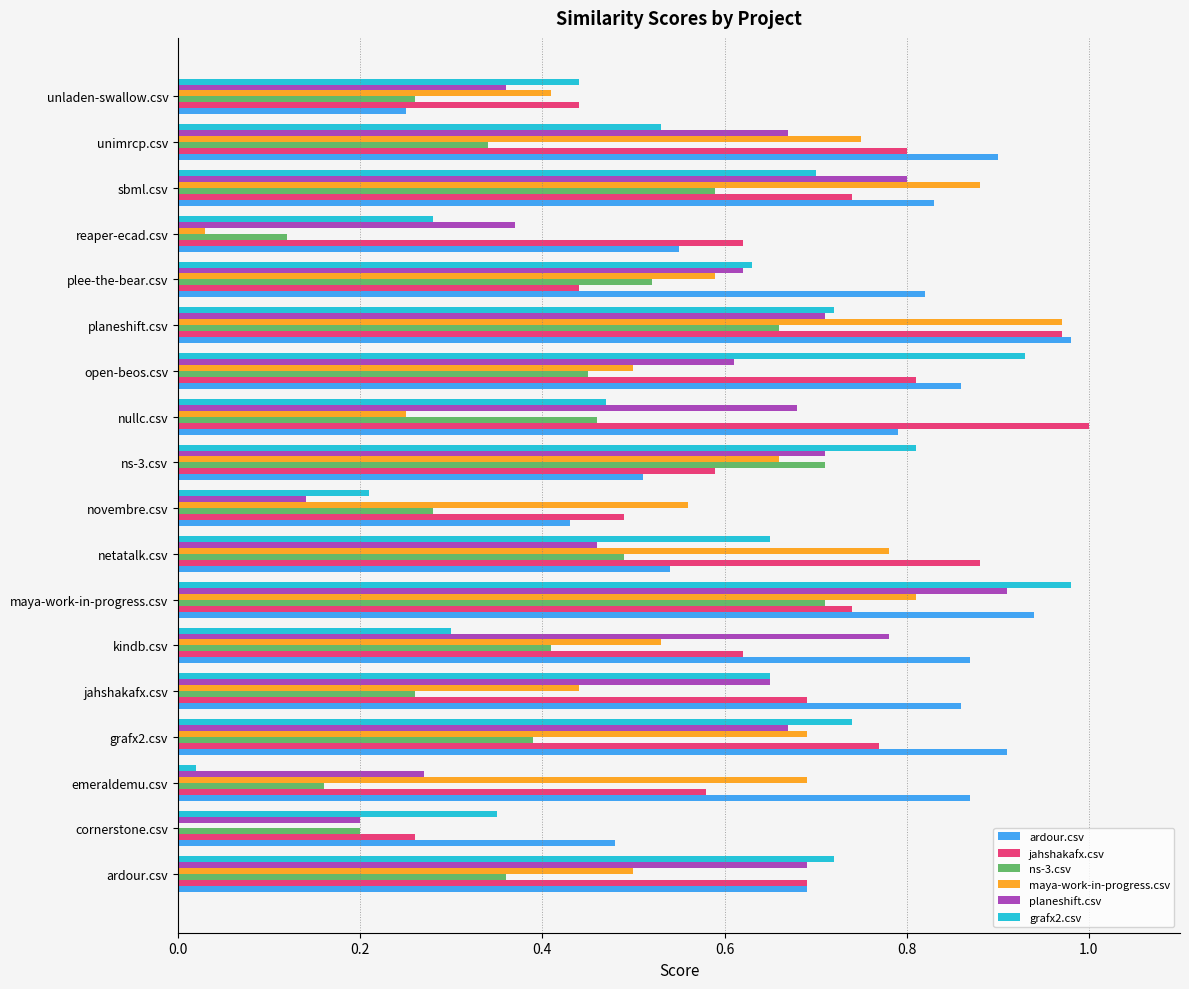

Which category has the highest value in the maya-work-in-progress.csv series?

planeshift.csv